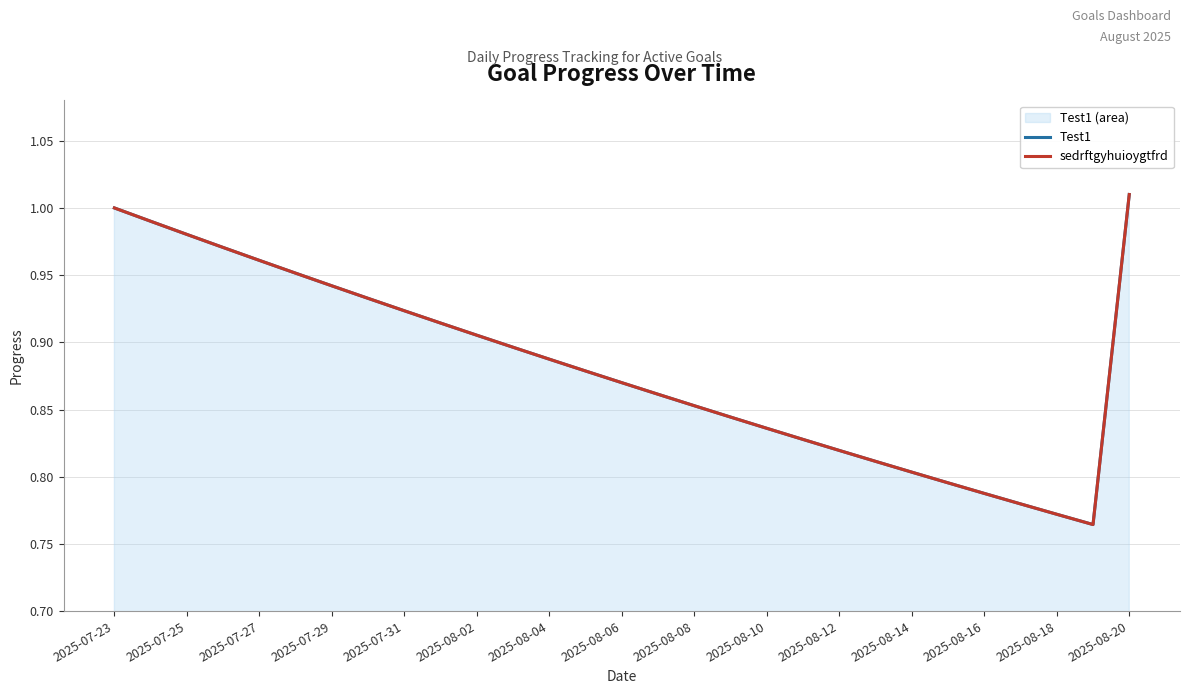

How many lines are shown in the chart?

2